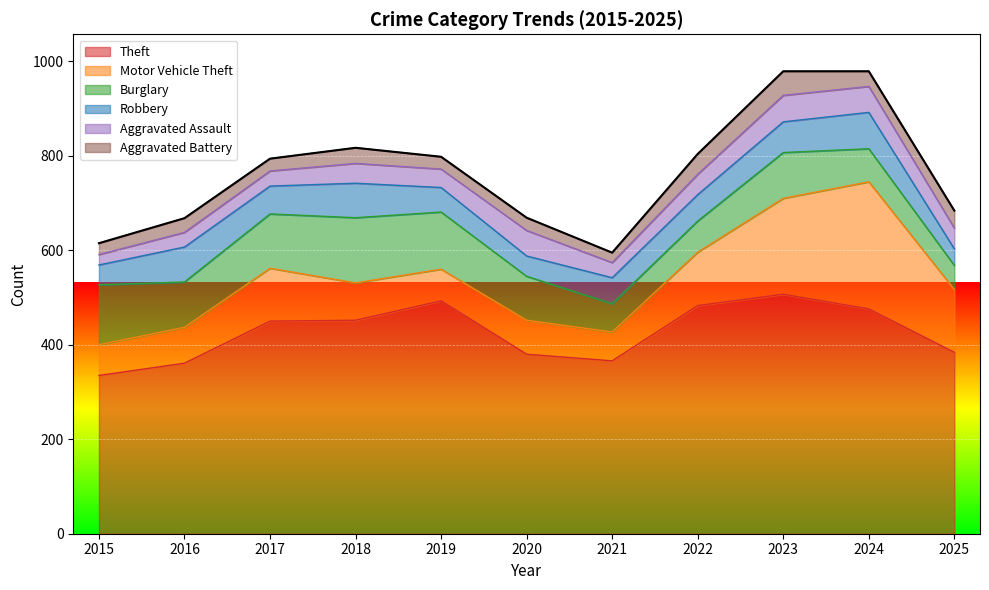

At which label is Theft closest to 421?

2017